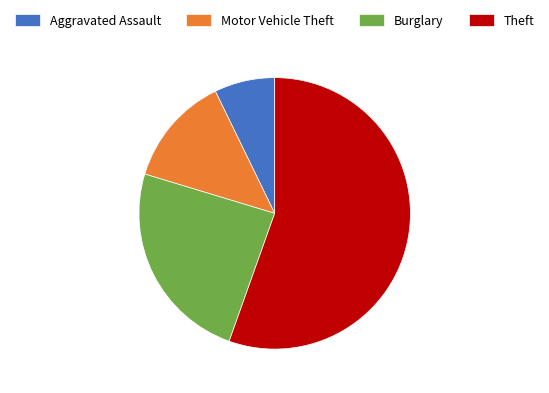

What is the smallest slice in the pie chart?

Aggravated Assault